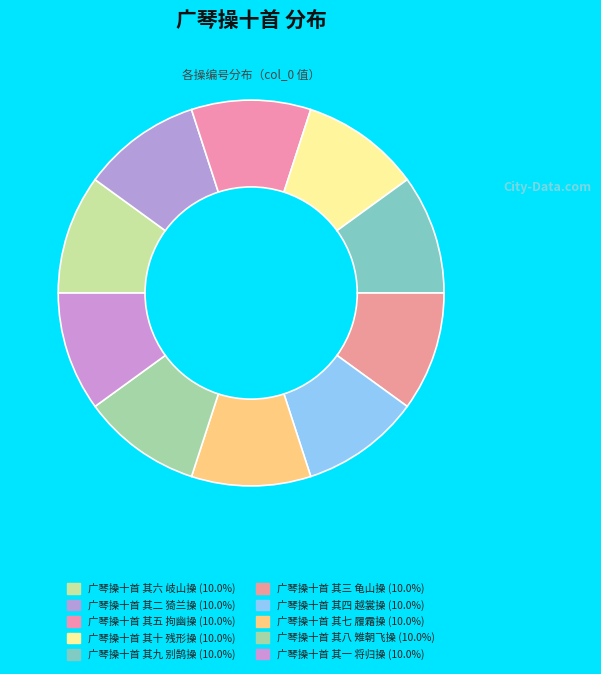

To the nearest percent, what percentage of the pie is 广琴操十首 其八 雉朝飞操?

10%